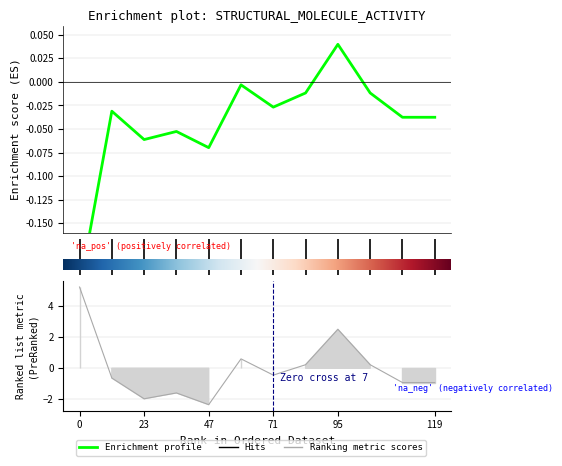

Which has a higher value, 10 or 2?

10